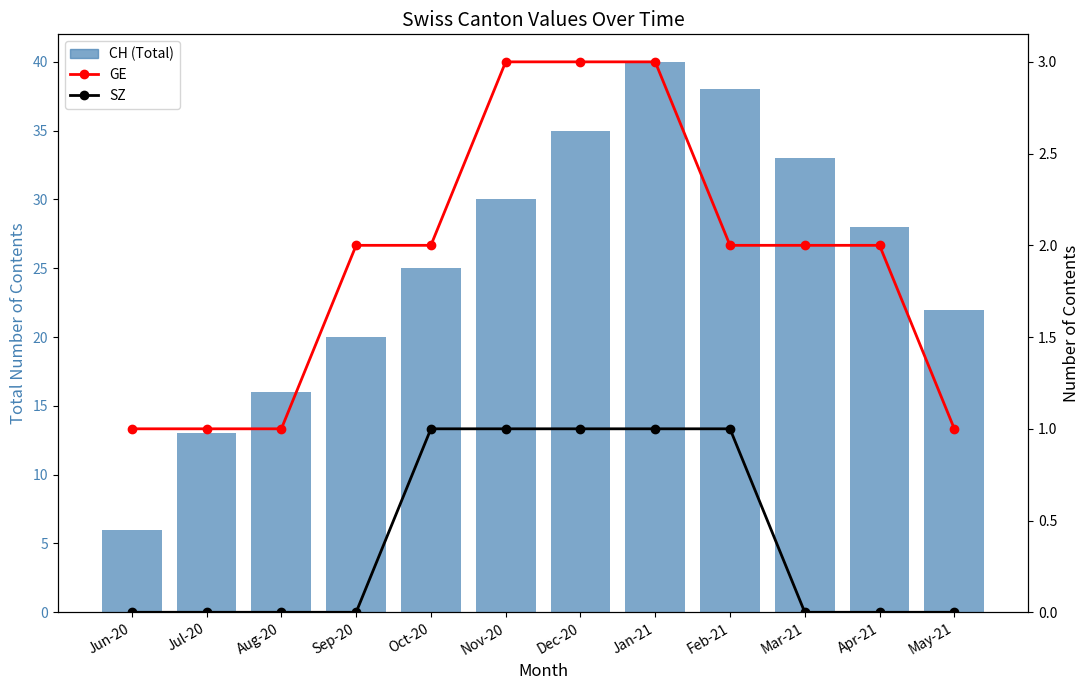

What is the maximum value shown in the chart?

40